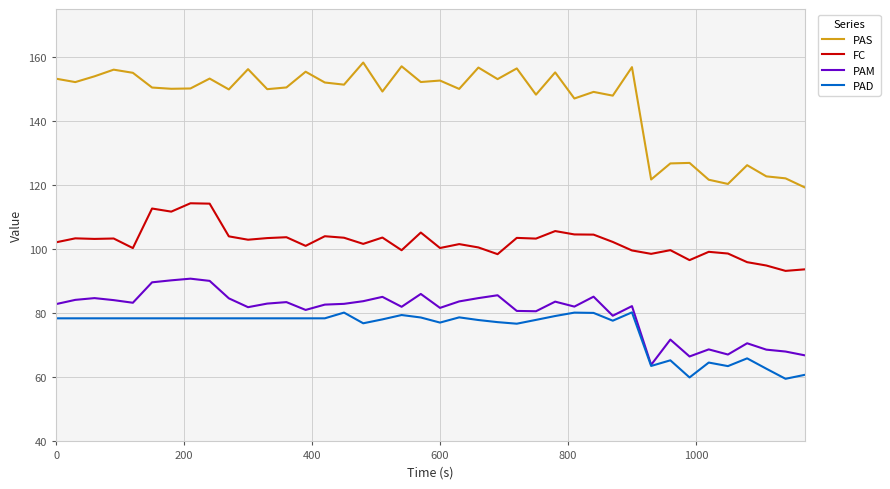

Which series has the largest range (max minus min)?

PAS